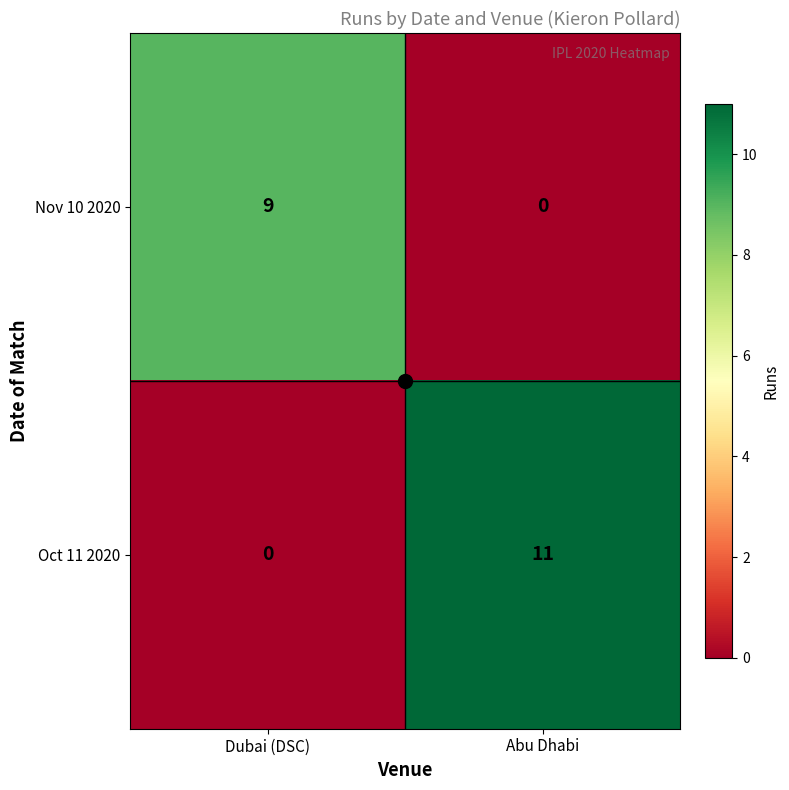

At which label is Oct 11 2020 closest to 5?

Dubai (DSC)